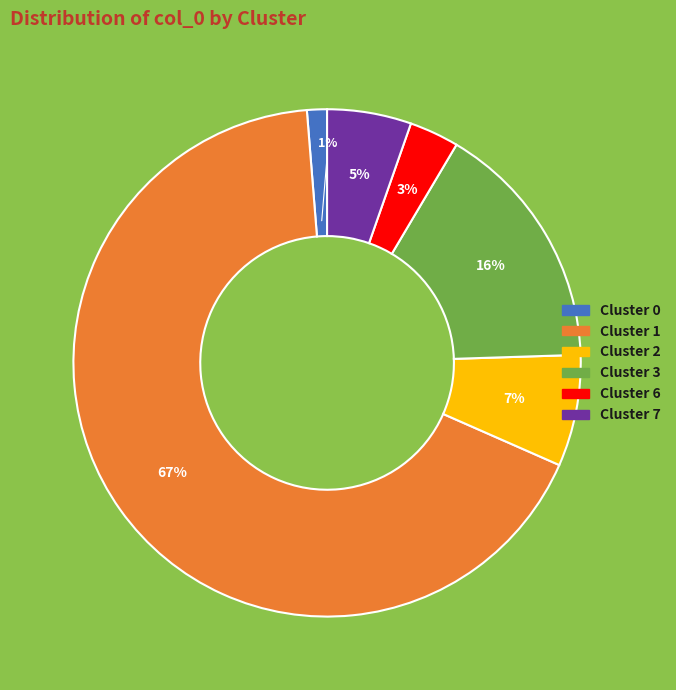

How many slices are in this pie chart?

6